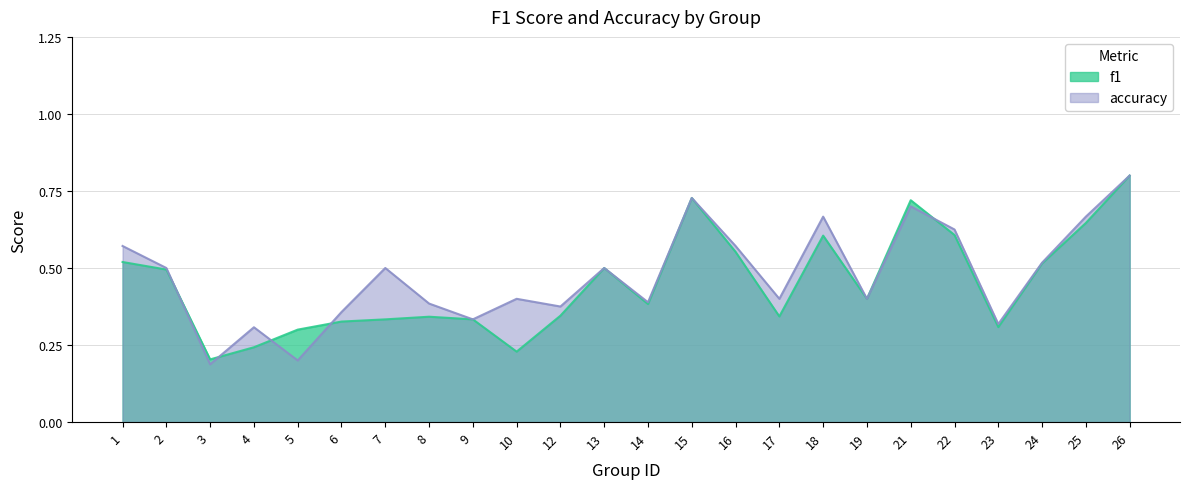

How many intersections are there between accuracy and f1?

5